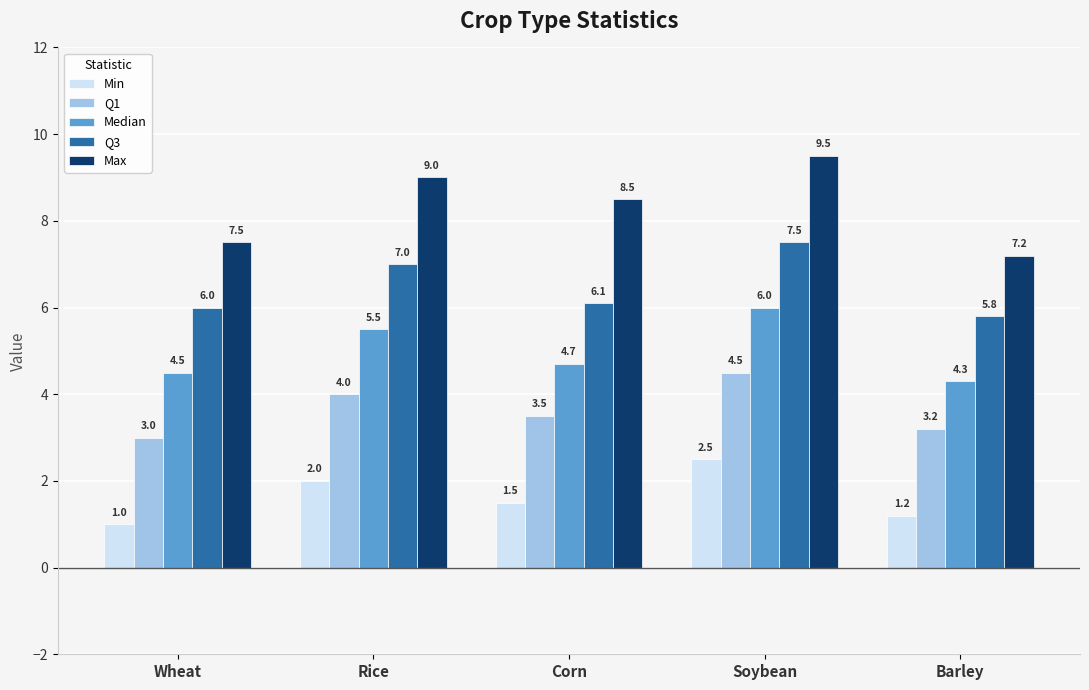

What is the difference between the second highest and second lowest values in the Median series?

1.0